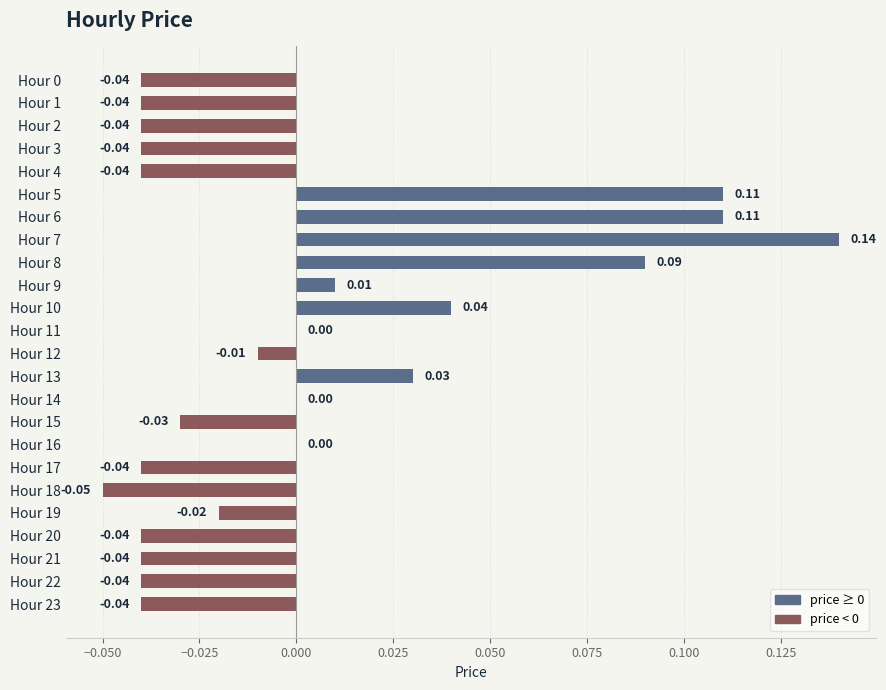

Which has a higher value, Hour 9 or Hour 7?

Hour 7